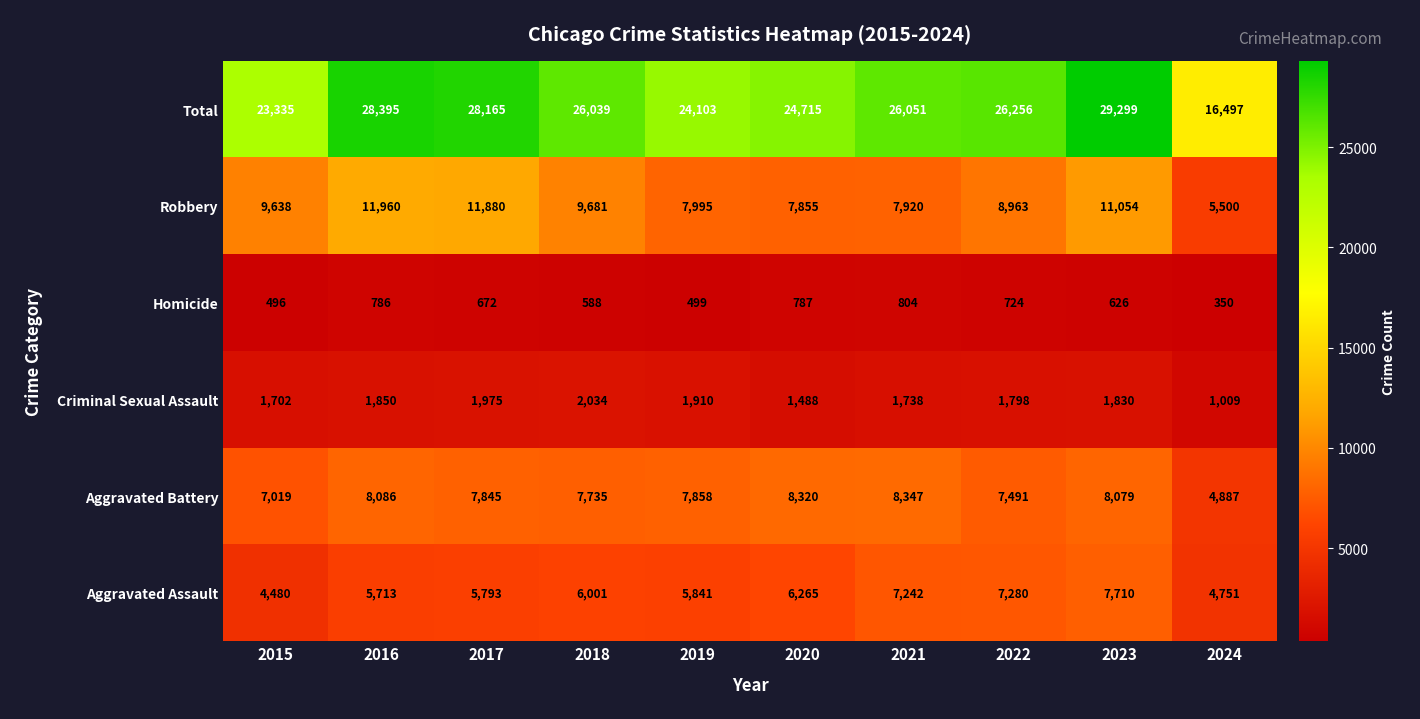

At which label is Aggravated Assault closest to 6095?

2018